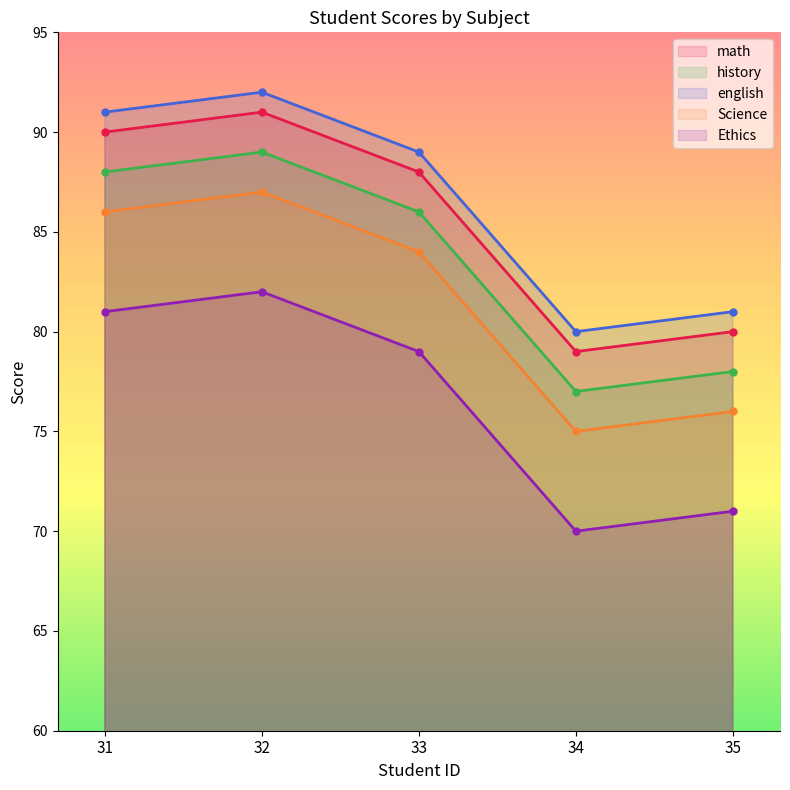

How many values in the Ethics series exceed 79?

2